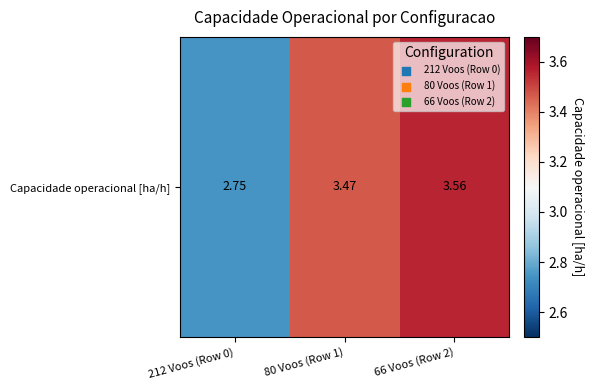

Reading left to right, extract all data points from this chart.

212 Voos (Row 0)=2.7	80 Voos (Row 1)=3.5	66 Voos (Row 2)=3.6